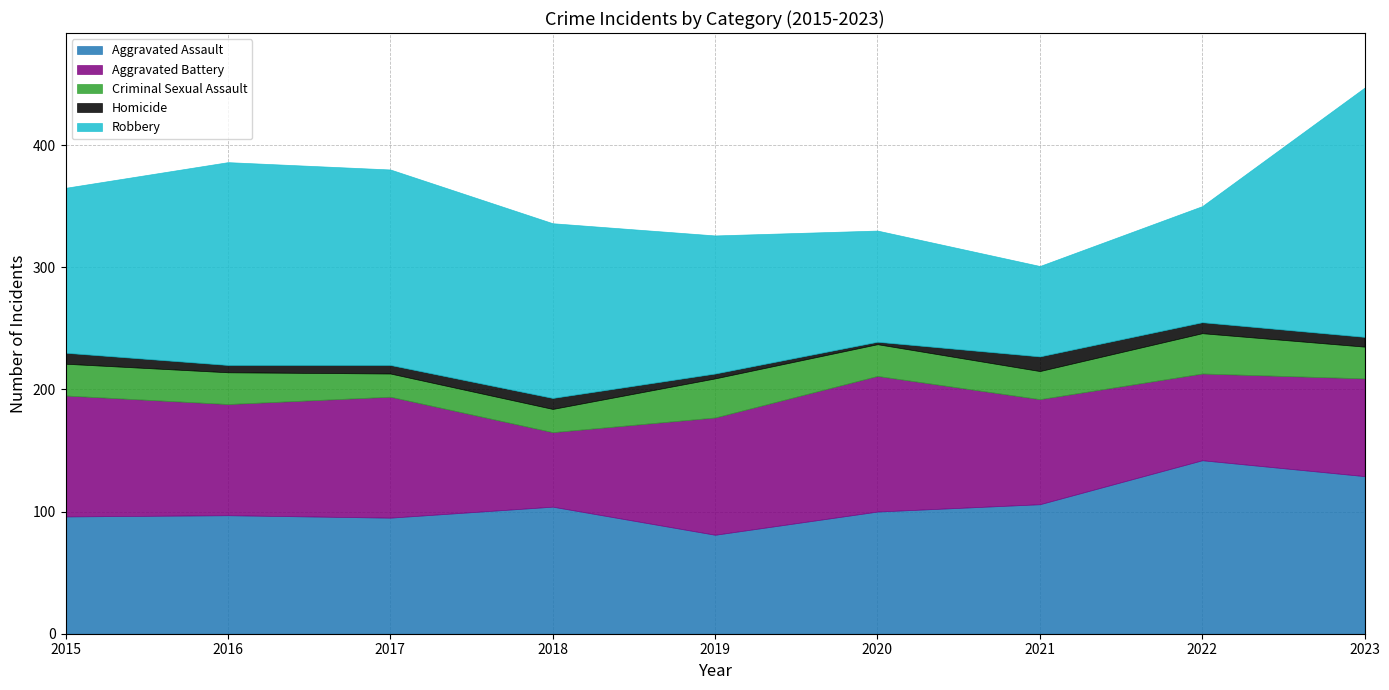

How many values in the Homicide series exceed 8?

4